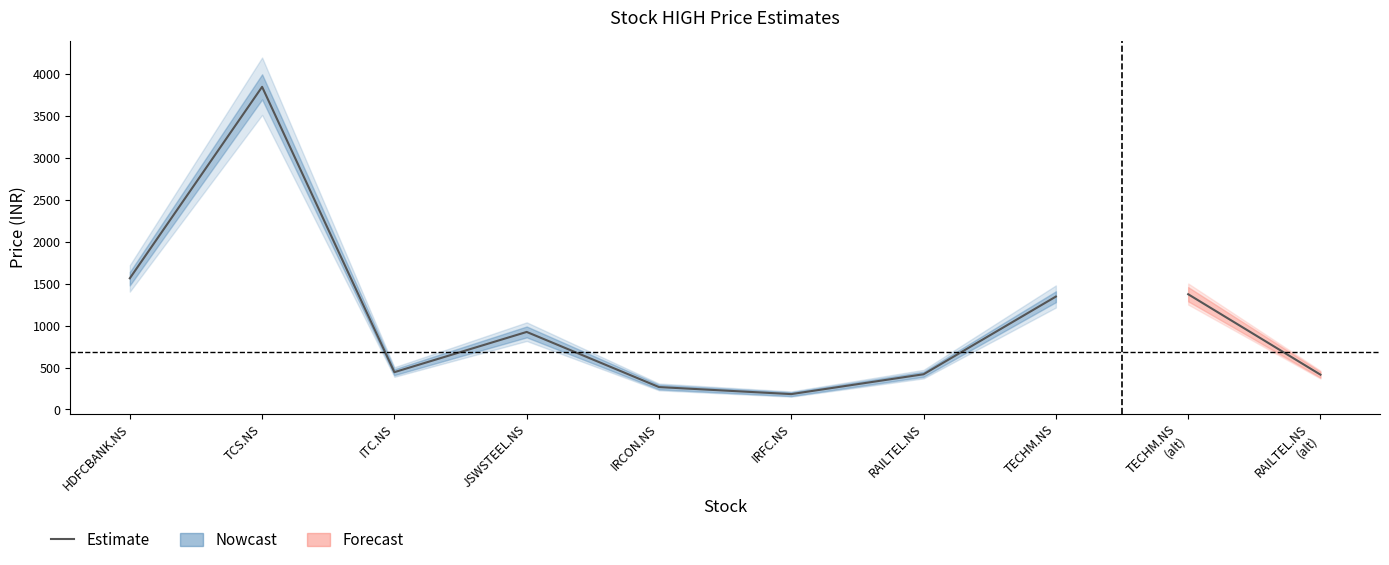

Between ITC.NS and TECHM.NS, which is larger?

TECHM.NS